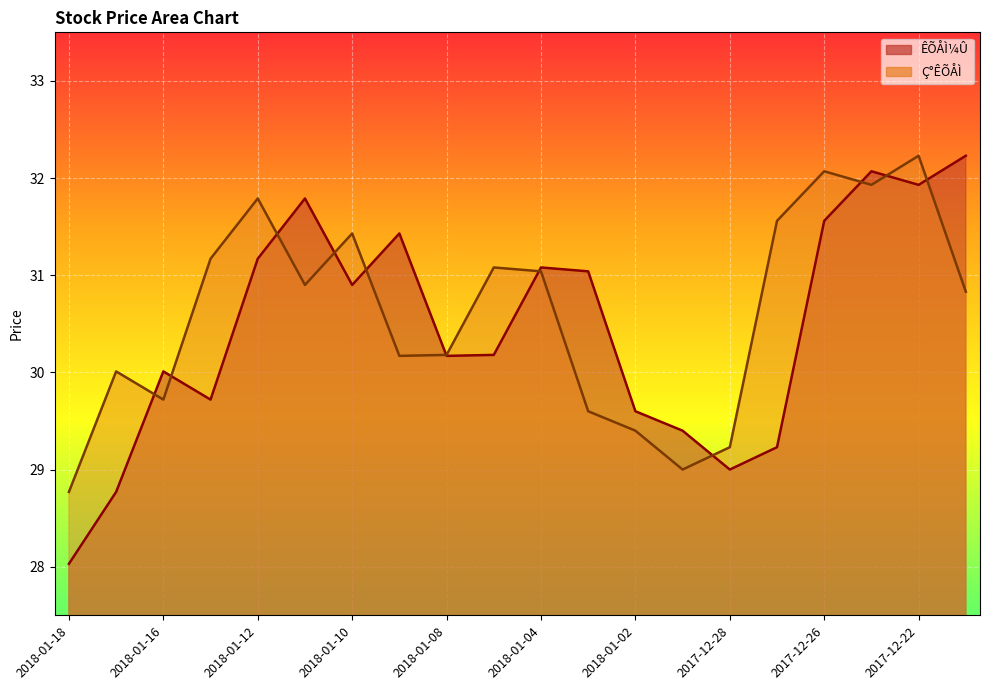

At which label does ÊÕÅÌ¼Û first exceed 30?

2018-01-16